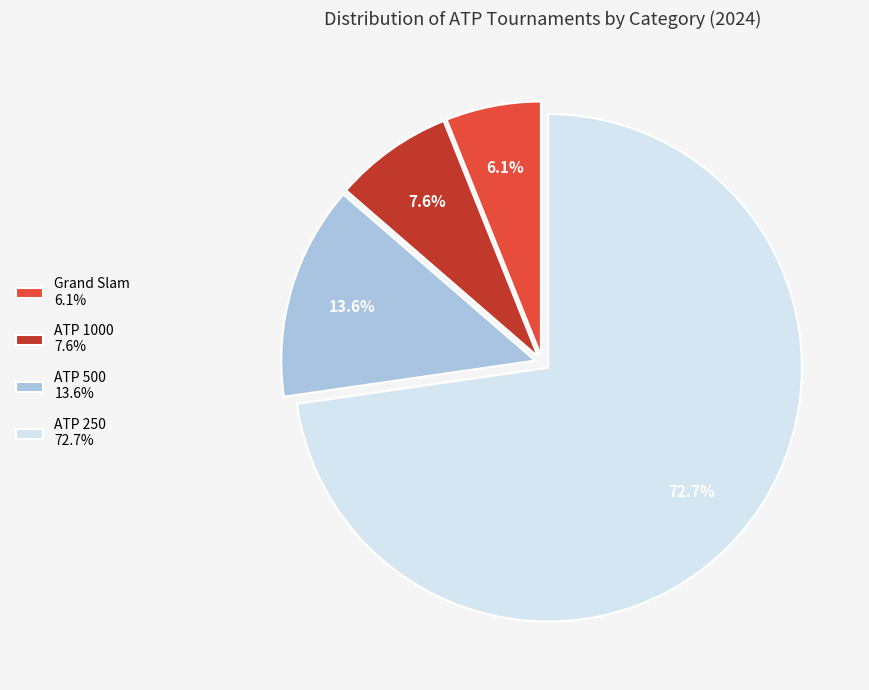

Which slice is the smallest?

Grand Slam 6.1%